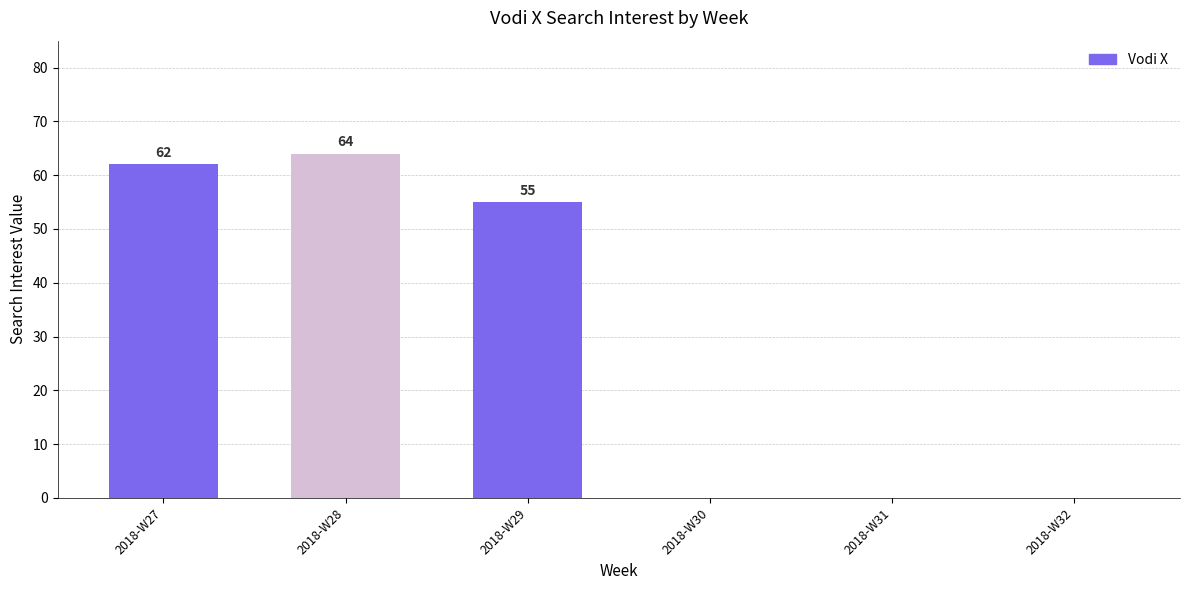

What is the approximate value at 2018-W27, to the nearest 5?

60